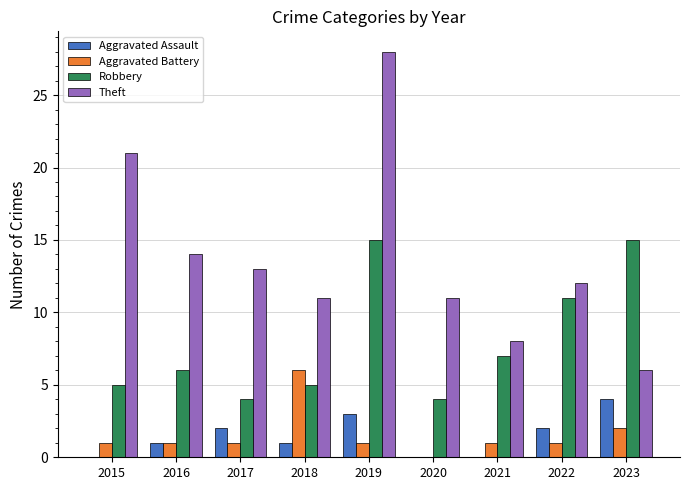

At which category is the sum across all series the highest?

2019